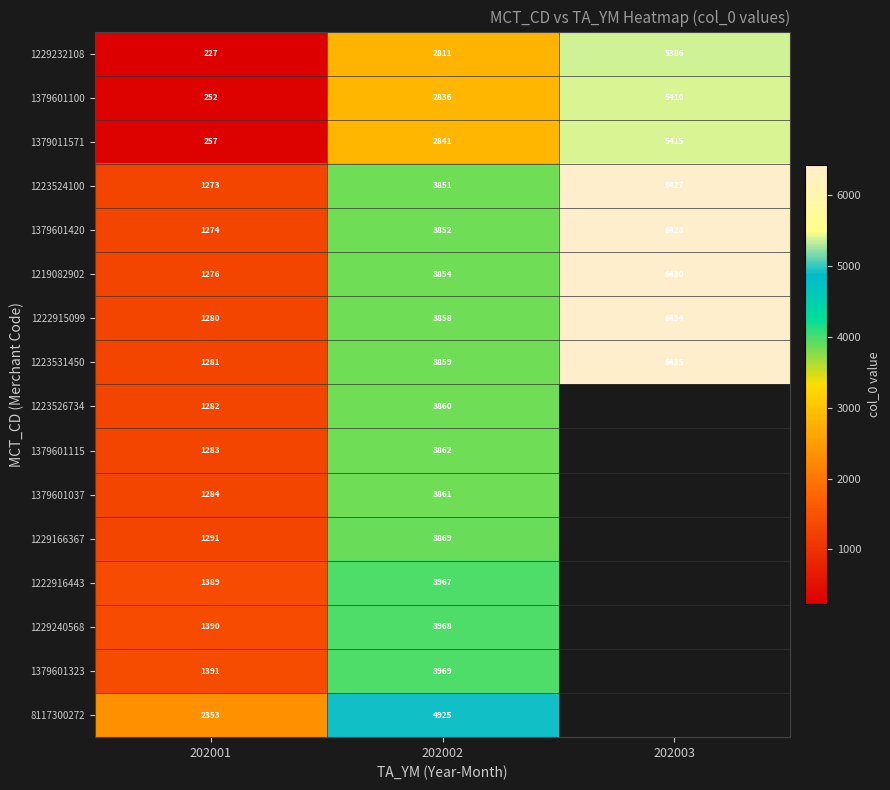

What is the average value of the 1223531450 series?

3858